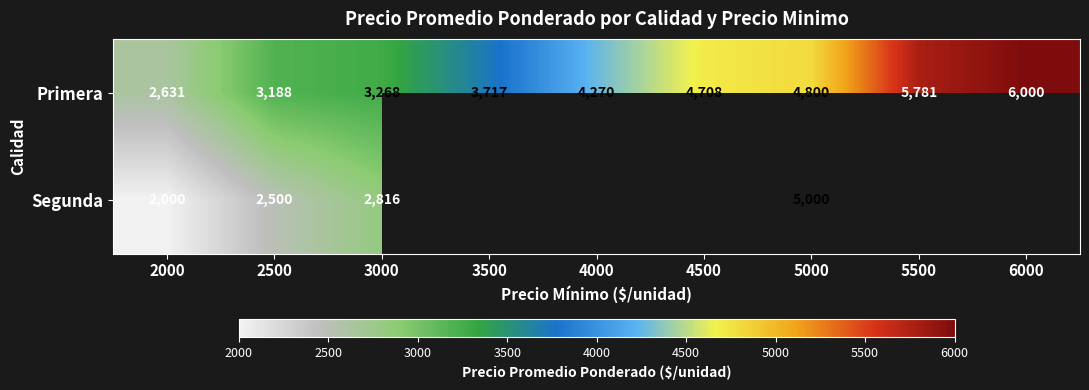

What is the spread (max minus min) of values at 3000?

452